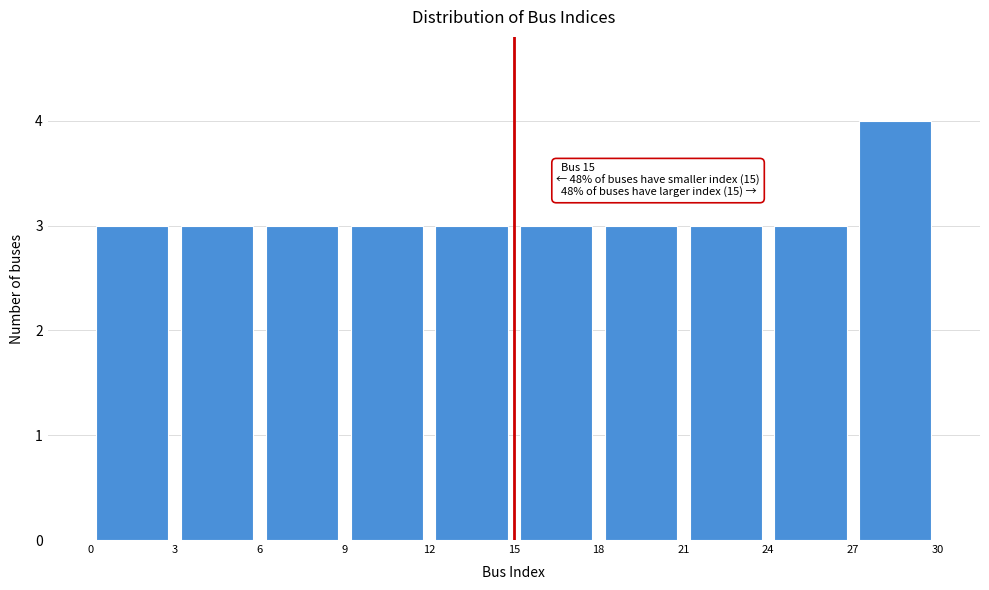

Over which range of the x-axis is the bar tallest?

27 to 30